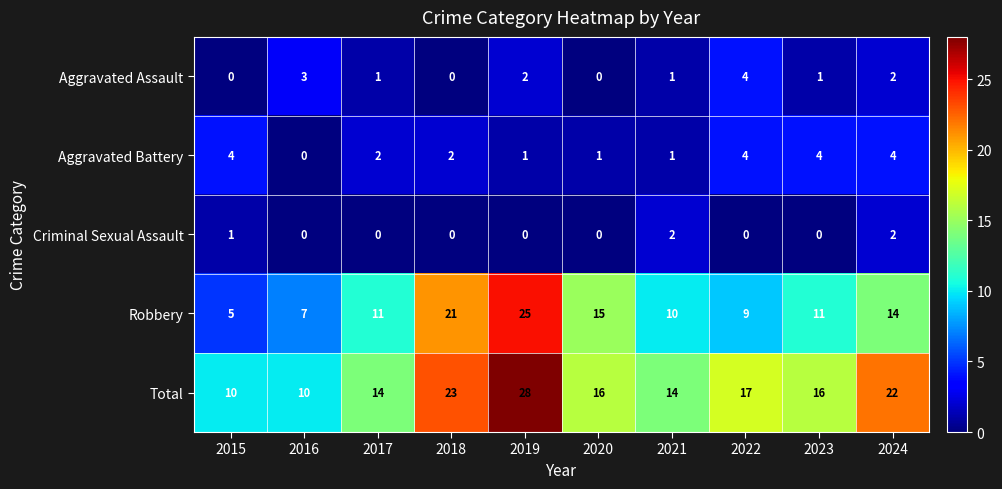

At which category is the sum across all series the highest?

2019